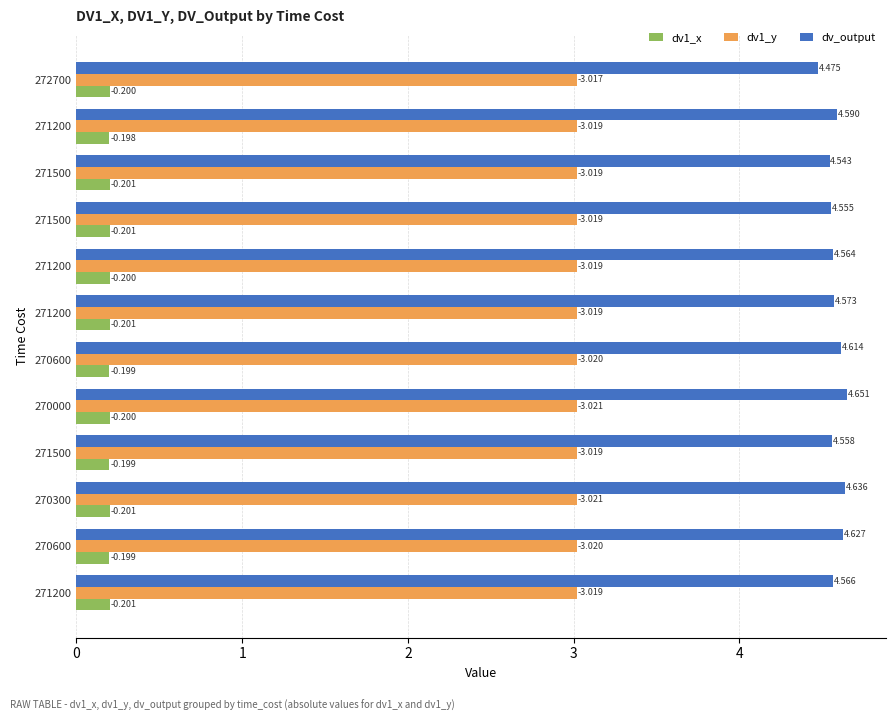

What is the highest value of the dv1_x series?

0.2